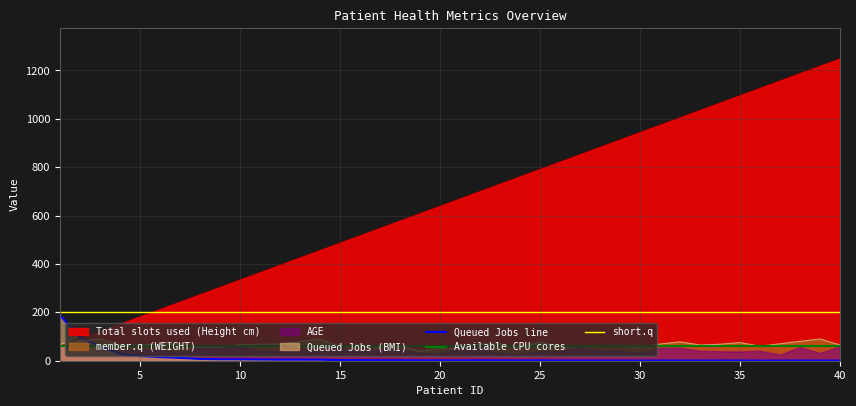

Which category has the lowest value across all series?

40